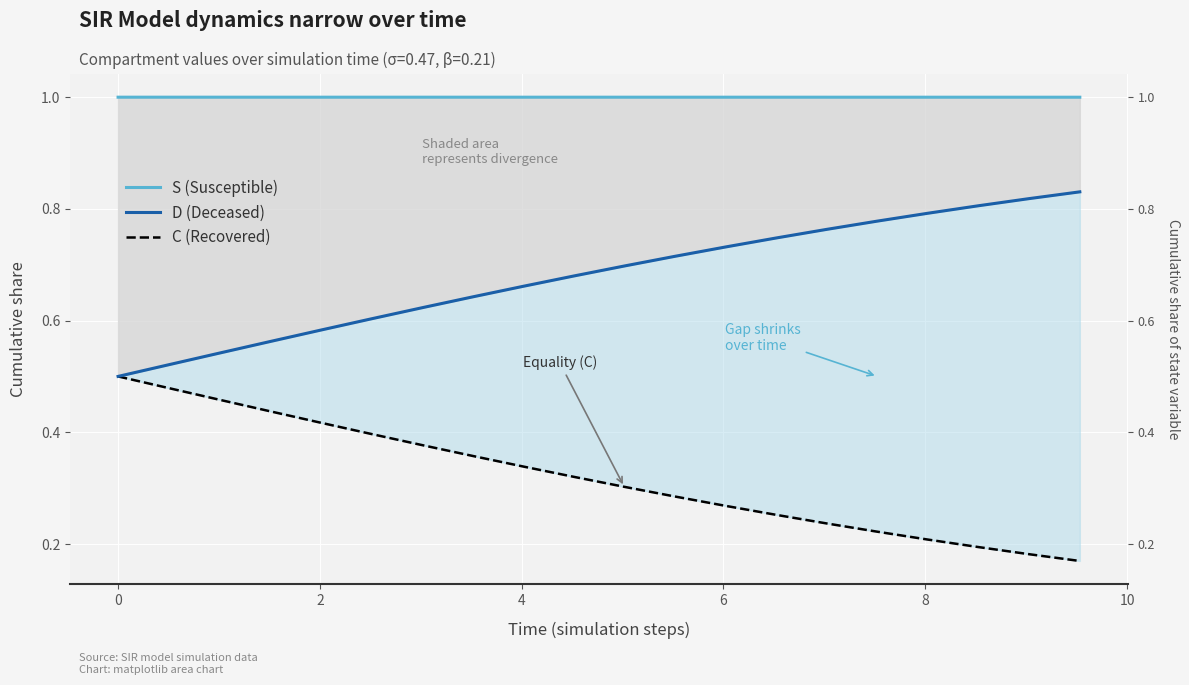

True or false: D (Deceased) and C (Recovered/Equality) intersect in this chart.

False